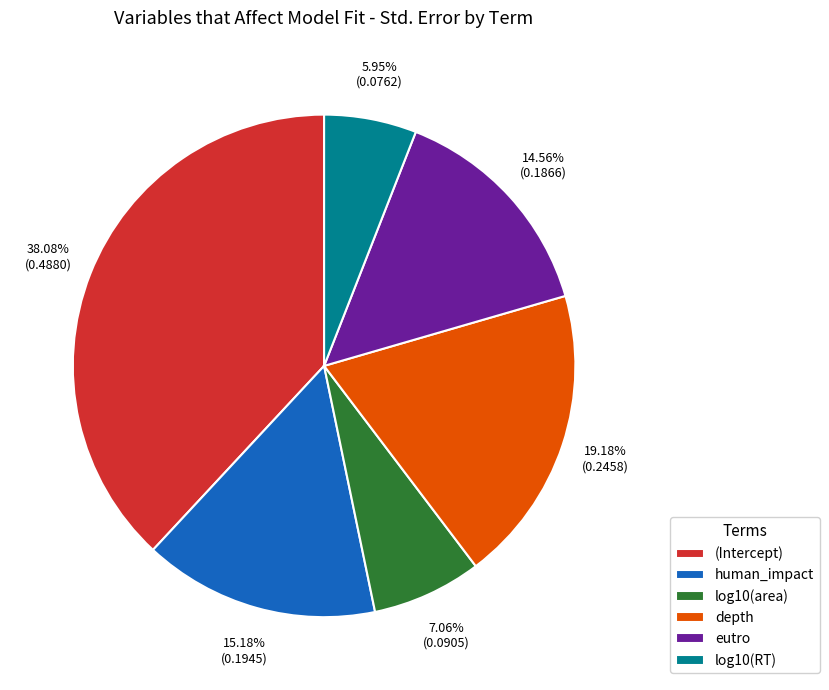

Which has a higher value, log10(RT) or log10(area)?

log10(area)